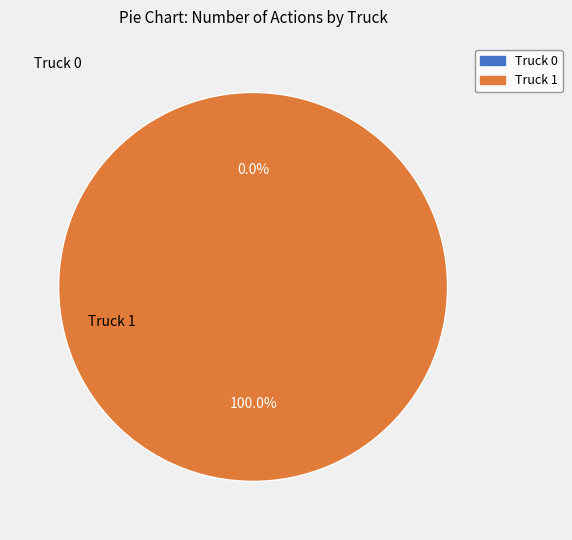

True or false: Truck 1 accounts for 99% of the total.

False